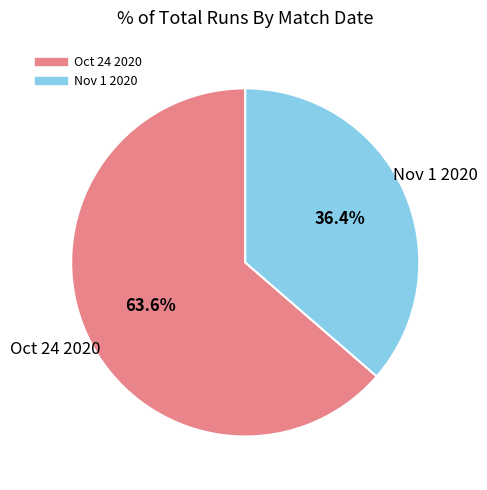

To the nearest percent, what percentage of the pie is Nov 1 2020?

36%